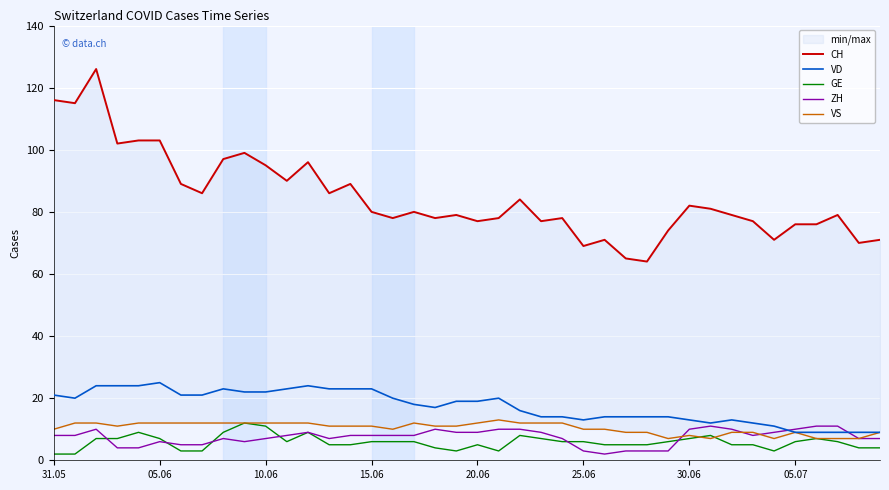

Is this an area chart (filled region under the line)?

No